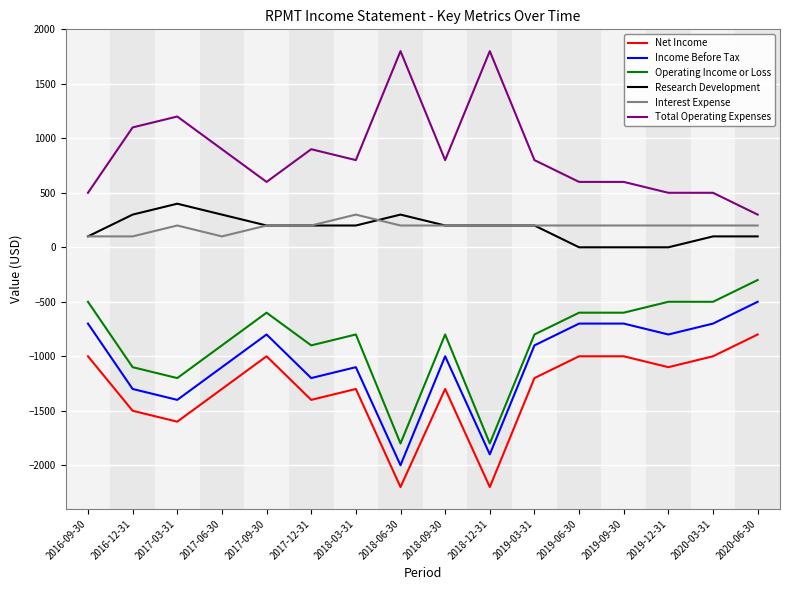

How many values in the Operating Income or Loss series exceed -800?

7